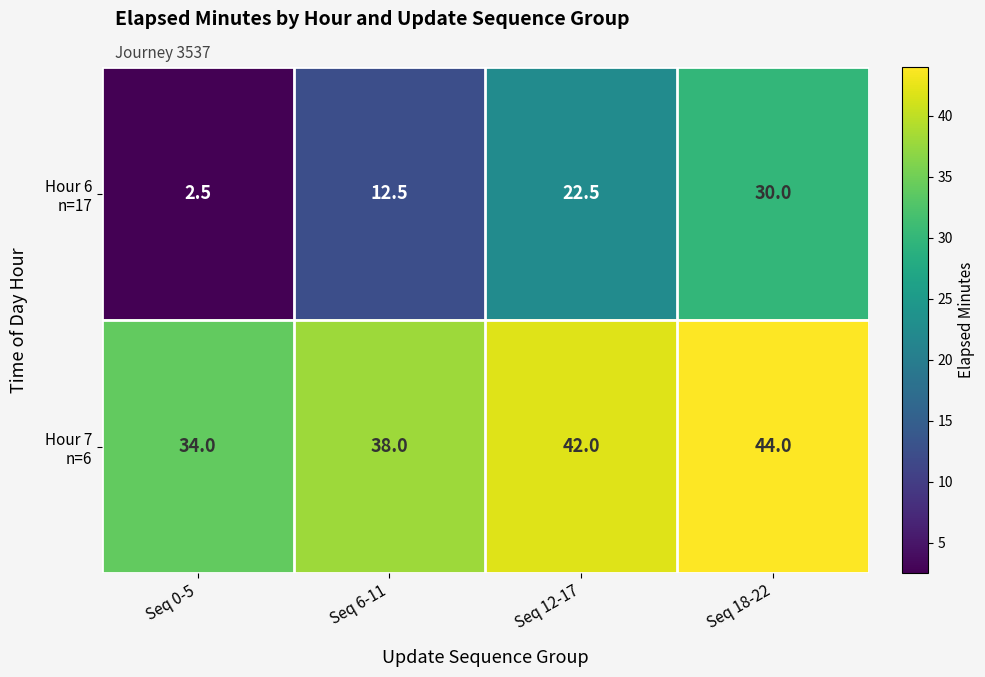

What is the spread (max minus min) of values at Seq 12-17?

19.5